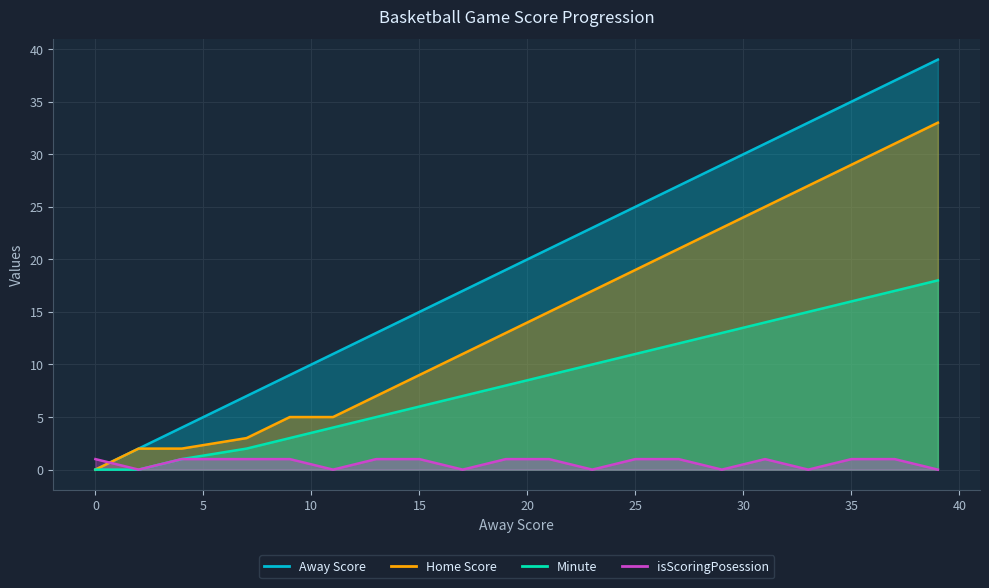

Reading right to left, extract all data points from this chart.

Away Score: 39	37	35	33	31	29	27	25	23	21	19	17	15	13	11	9	7	4	2	0
Home Score: 33	31	29	27	25	23	21	19	17	15	13	11	9	7	5	5	3	2	2	0
Minute: 18	17	16	15	14	13	12	11	10	9	8	7	6	5	4	3	2	1	0	0
isScoringPosession: 0	1	1	0	1	0	1	1	0	1	1	0	1	1	0	1	1	1	0	1